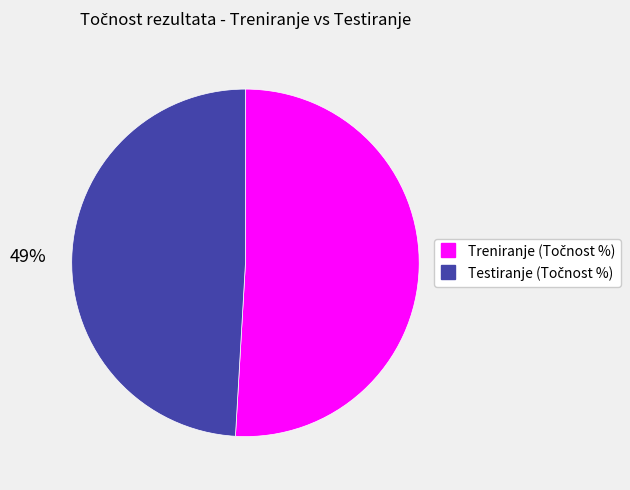

Does any single category account for the majority?

Yes